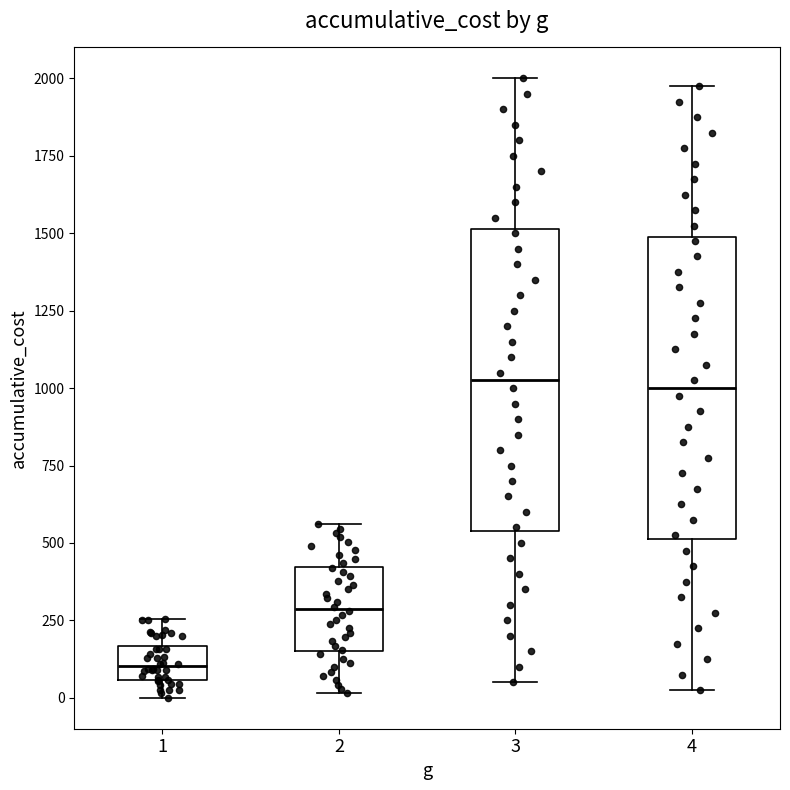

Which box's median line is the lowest?

1